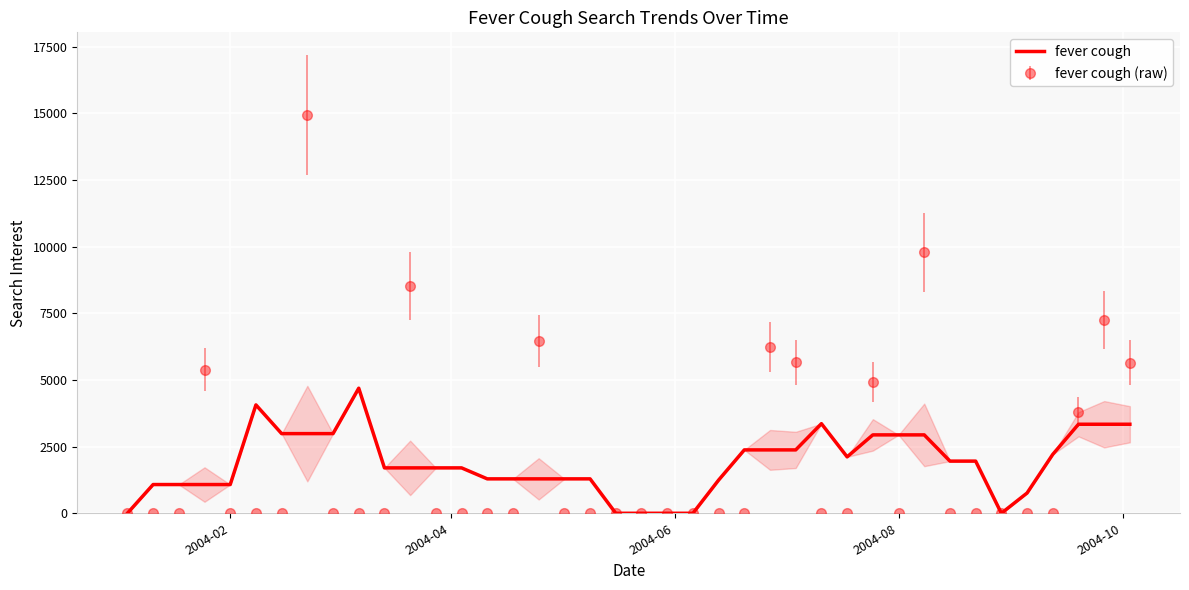

What is the highest value of the fever cough series?

4690.6